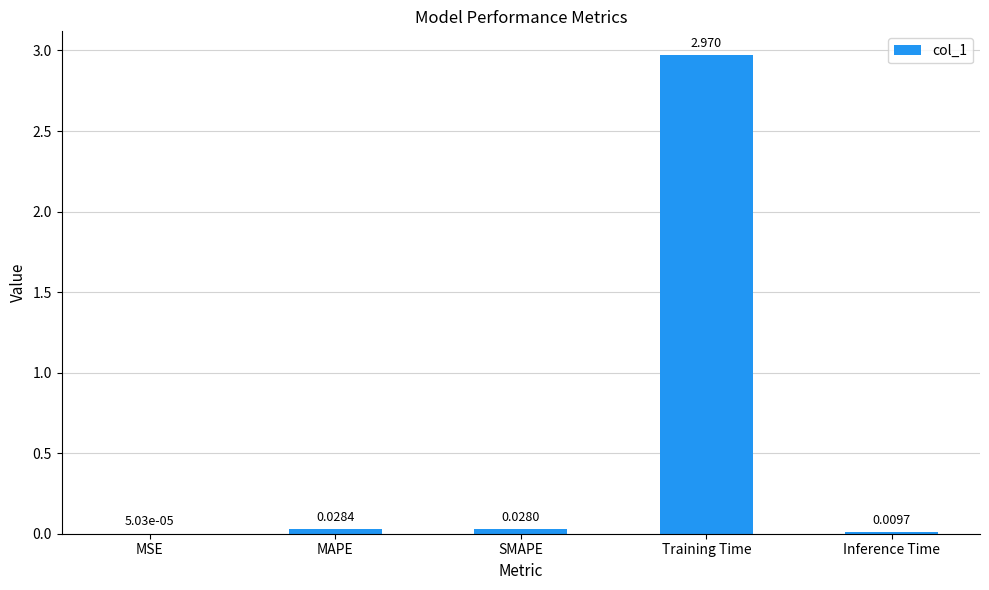

Which label corresponds to the largest value in the chart?

Training Time